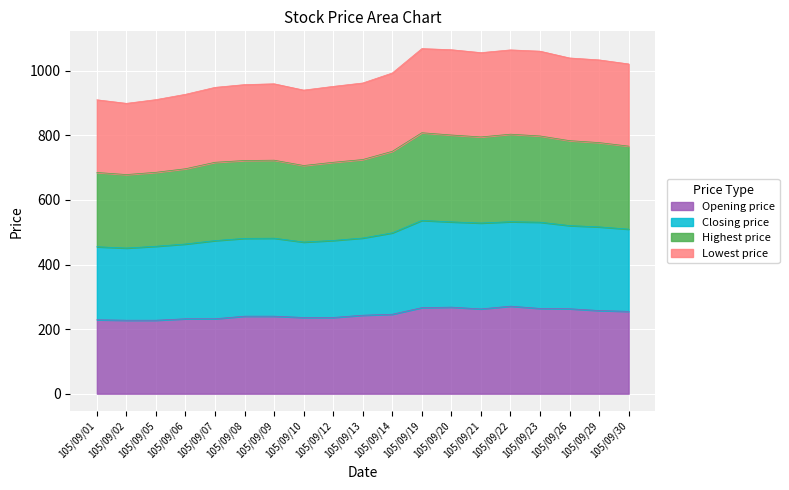

What is the total value across all series at 105/09/13?

962.0